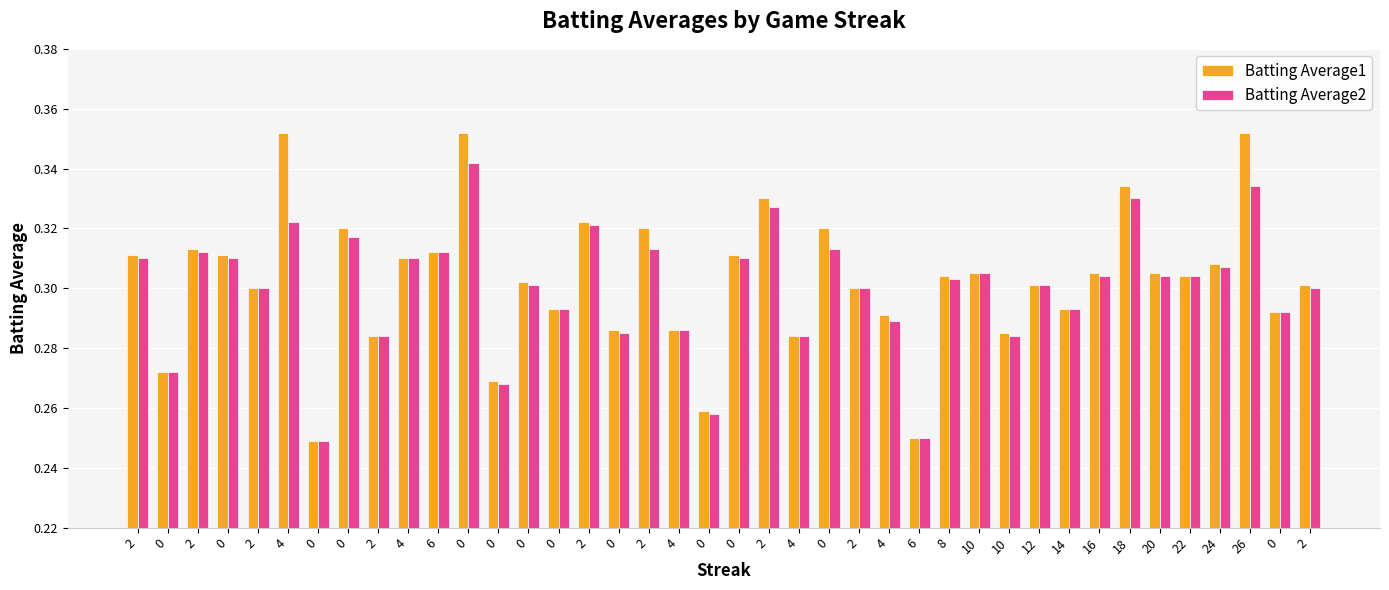

Between 2 and 6, which series saw the biggest shift?

Batting Average1